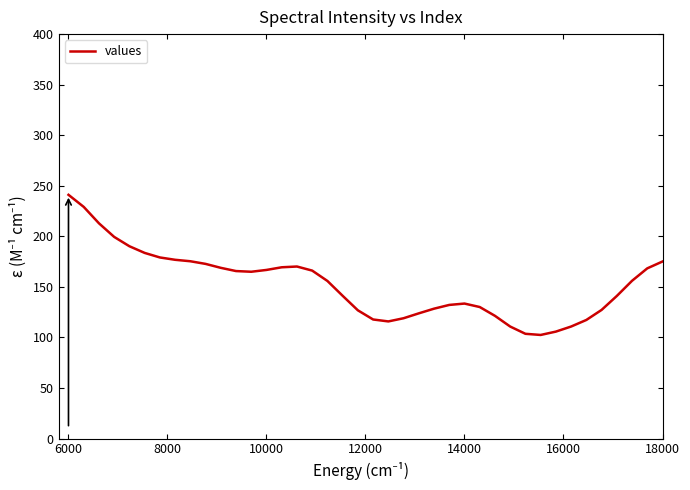

What is the minimum value shown in the chart?

102.5